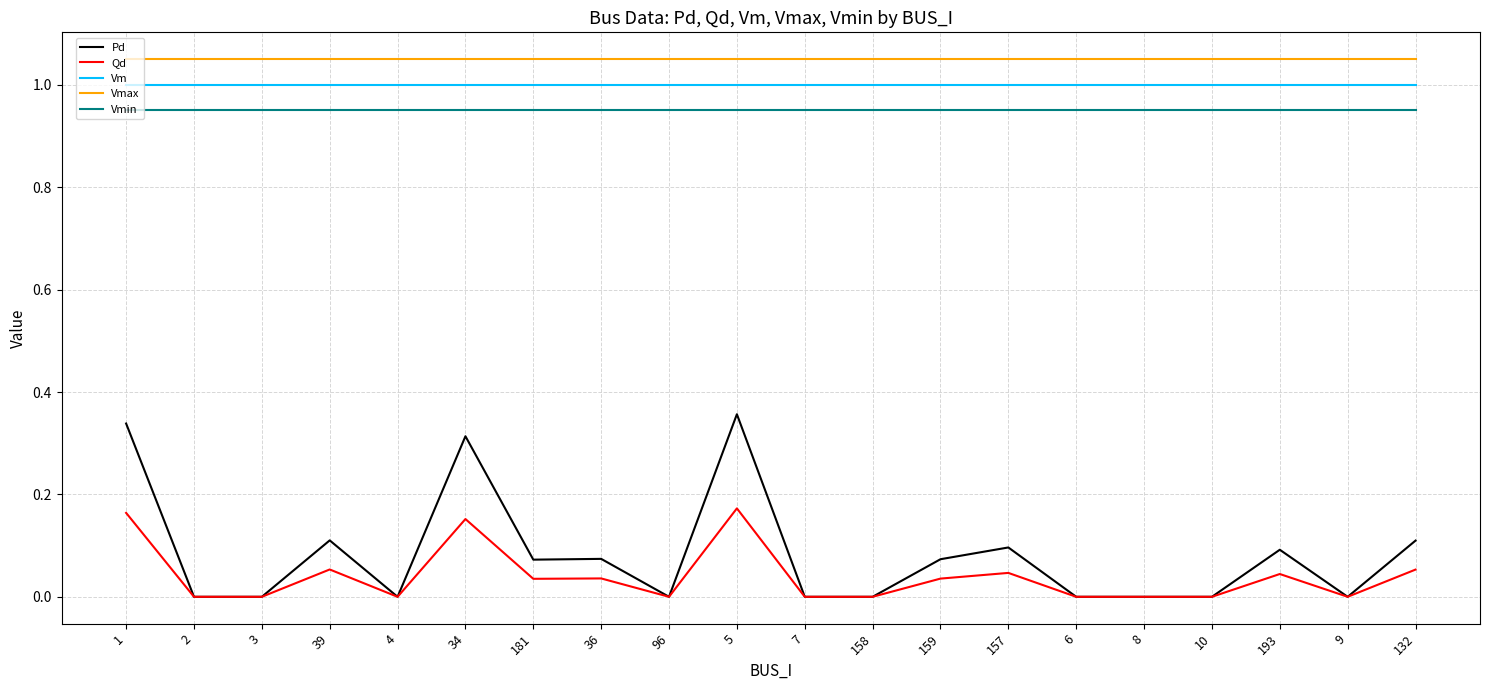

What is the highest value of the Vm series?

1.0